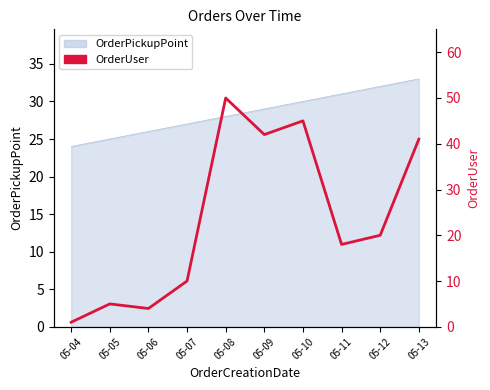

What is the difference between the maximum and minimum values?

49